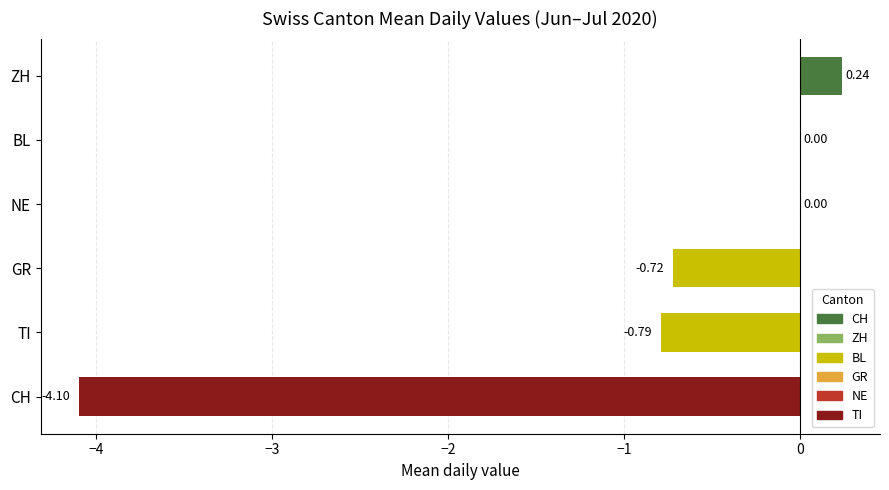

What is the sum of all values?

-5.4